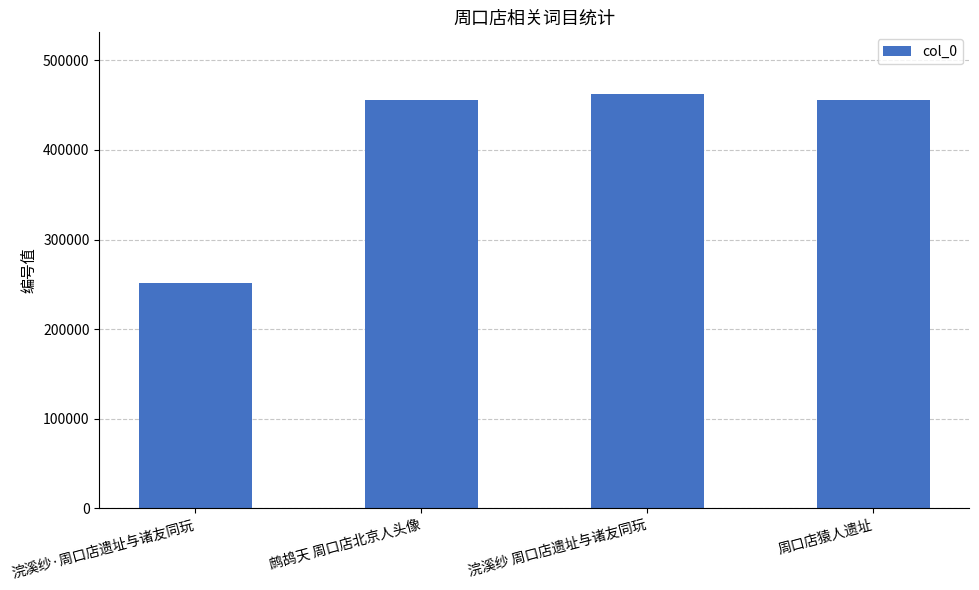

What is the ratio of the value at 浣溪纱 周口店遗址与诸友同玩 to the value at 周口店猿人遗址?

1.0